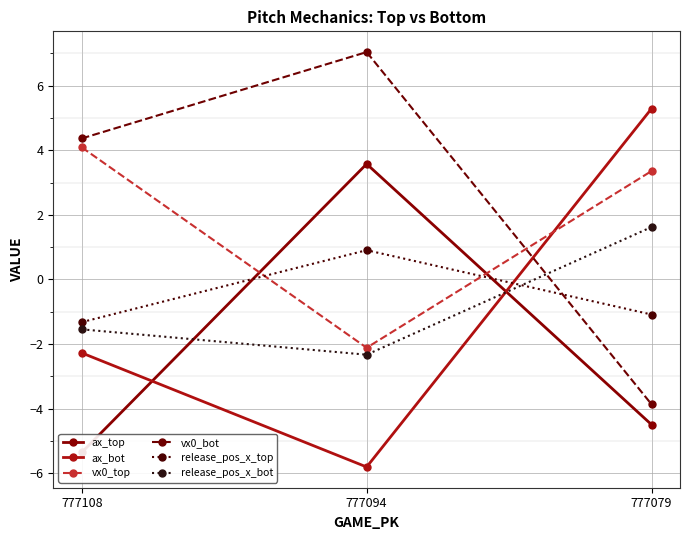

Which series has the widest spread of values?

ax_bot